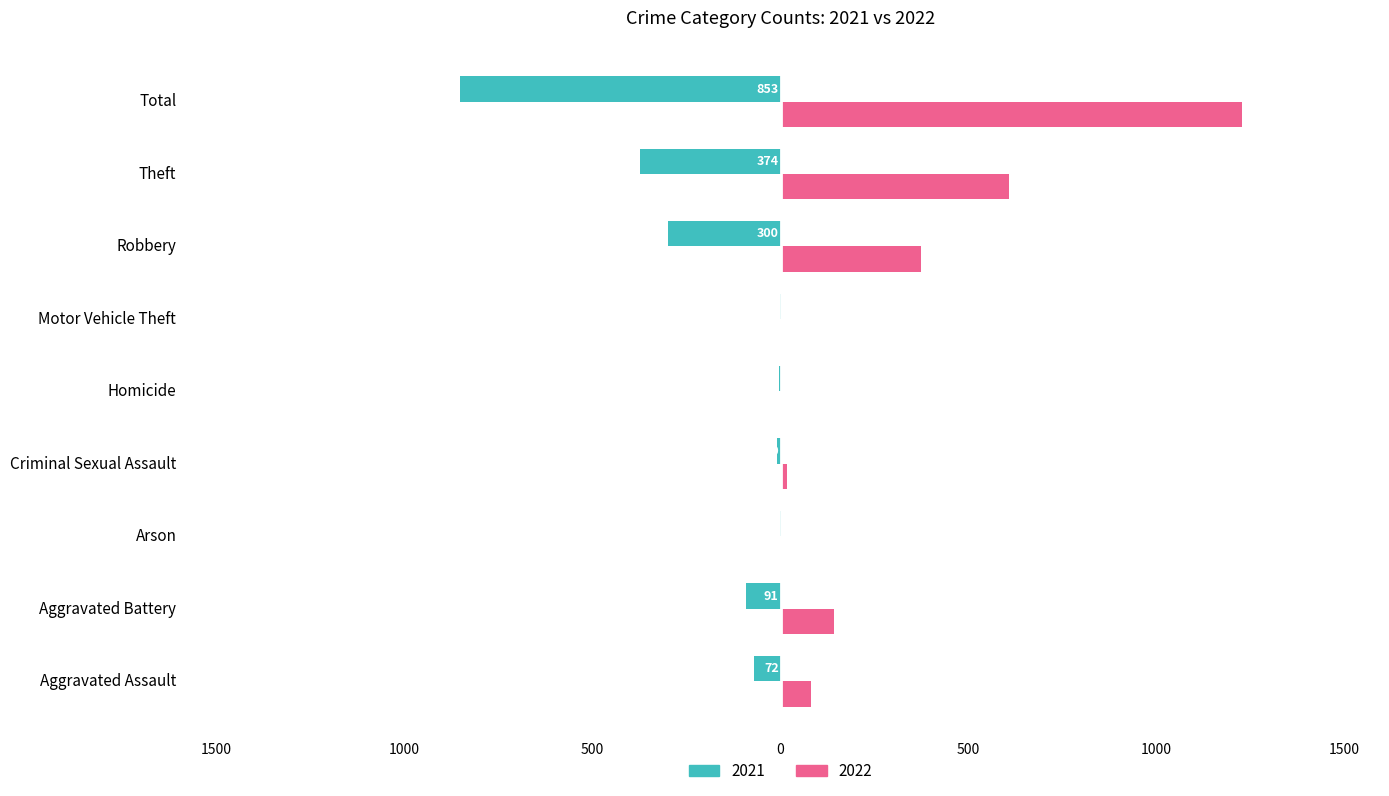

What are all the series names shown in the legend?

2021, 2022